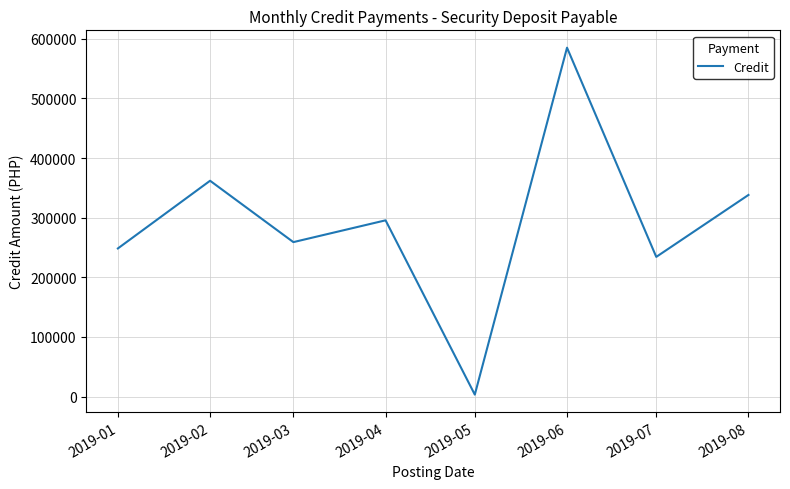

Where does the data first go above 295589?

2019-02